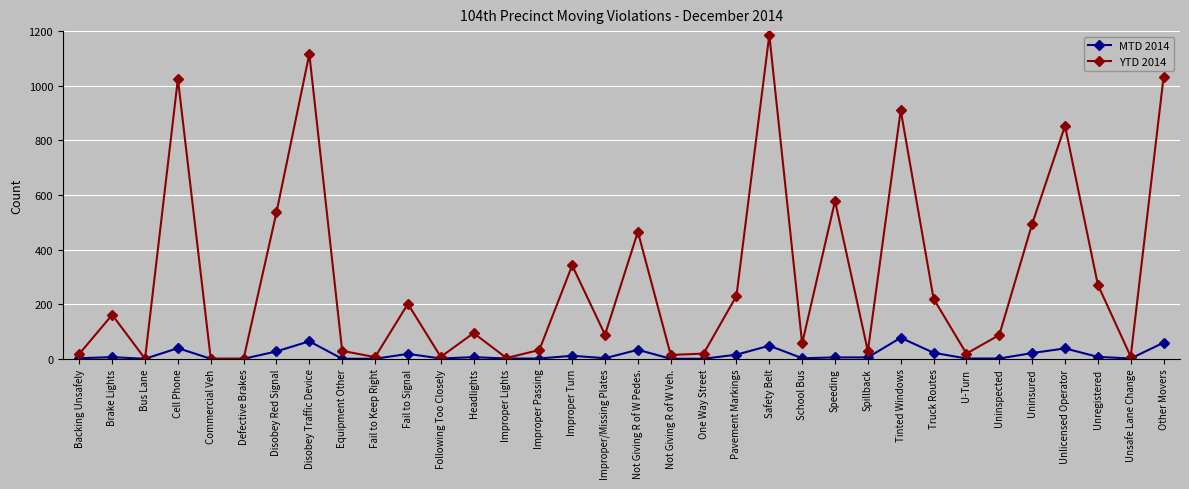

What is the approximate value of YTD 2014 at Not Giving R of W Veh.?

14